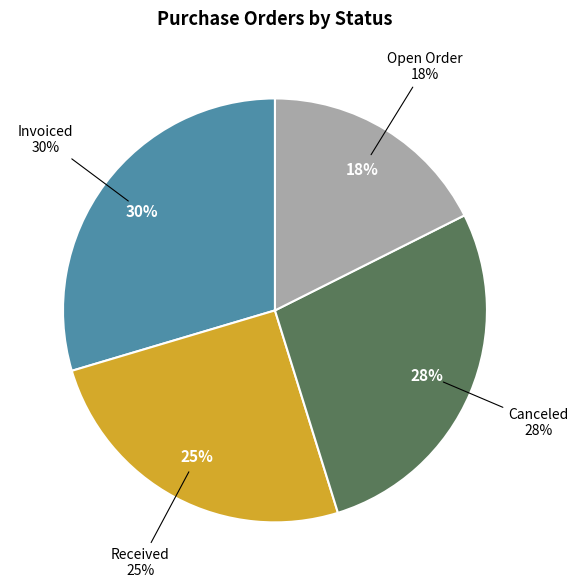

True or false: Received accounts for 18% of the total.

False